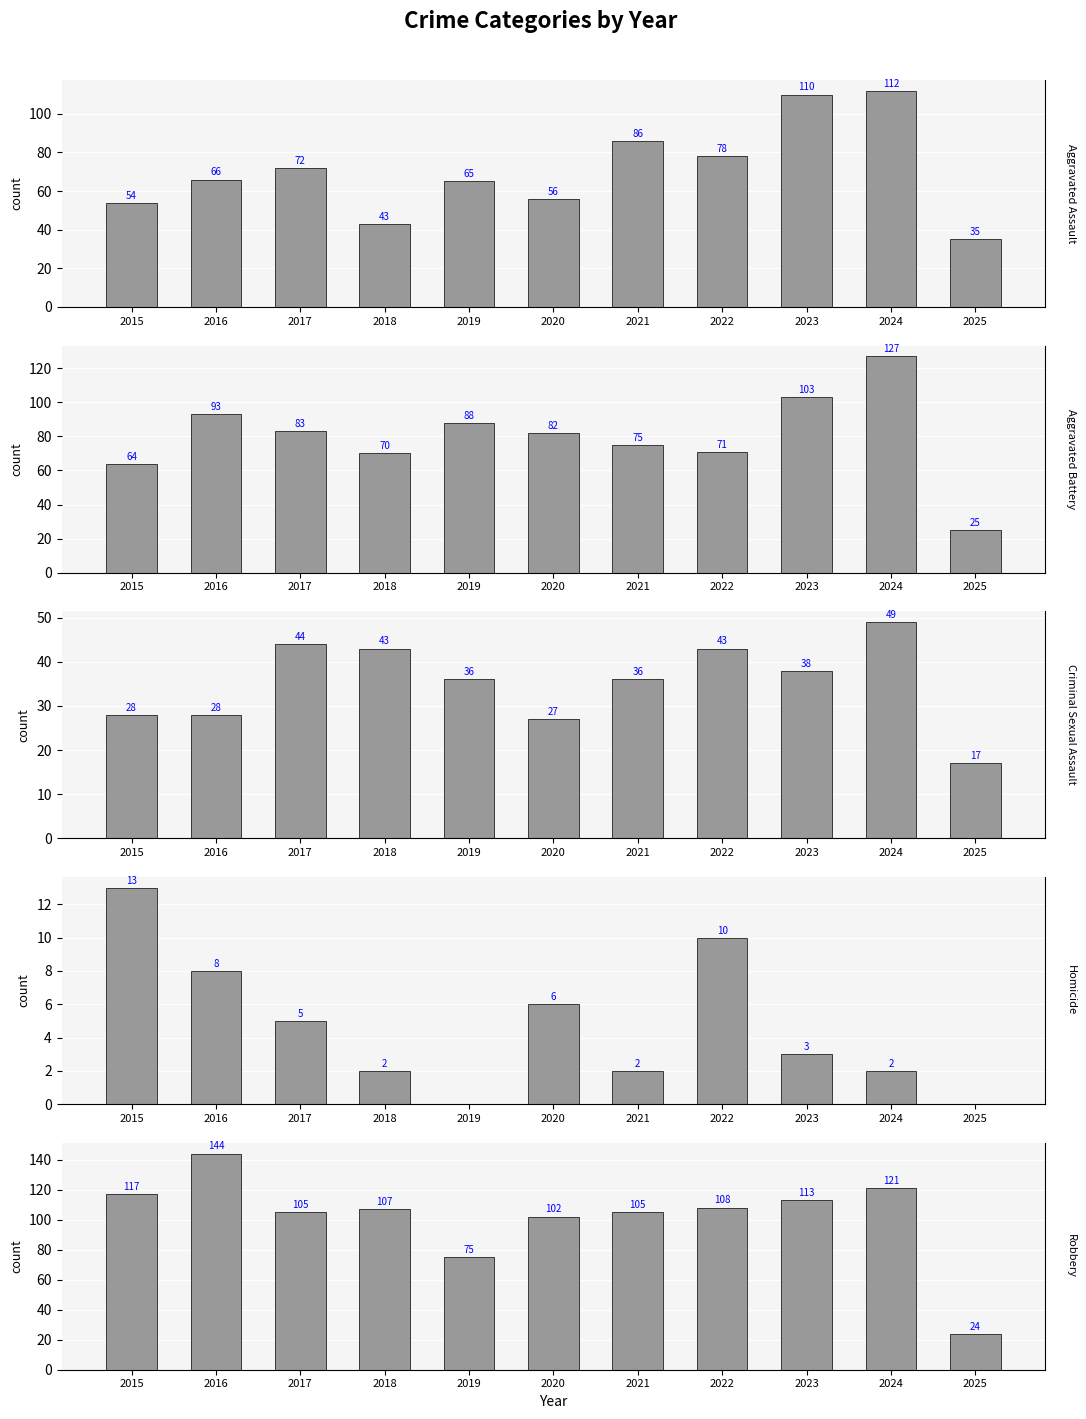

Which category has the lowest value in the Criminal Sexual Assault series?

2025